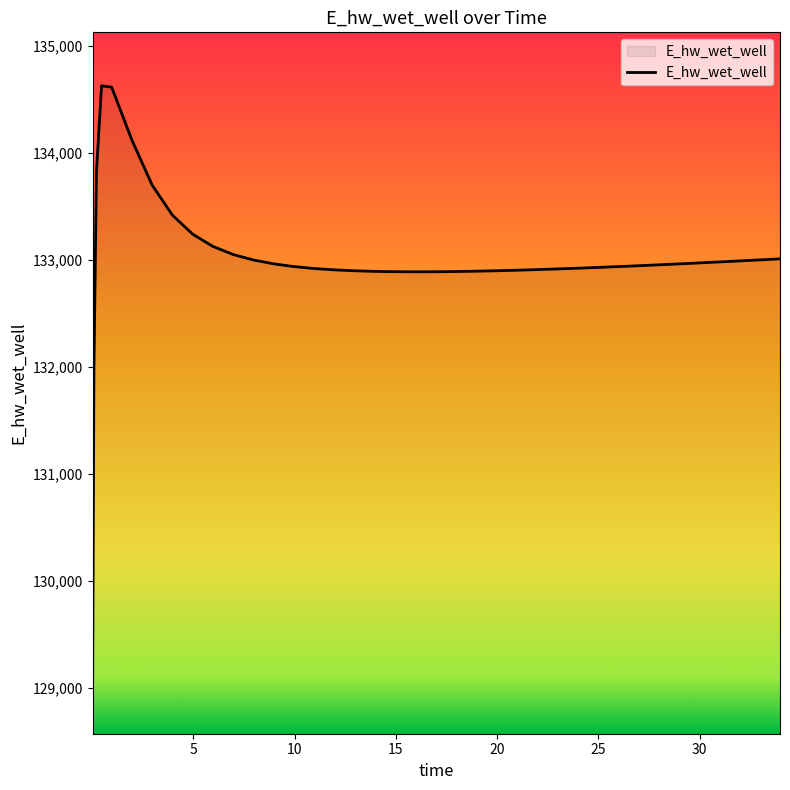

How many values are below 132938?

20